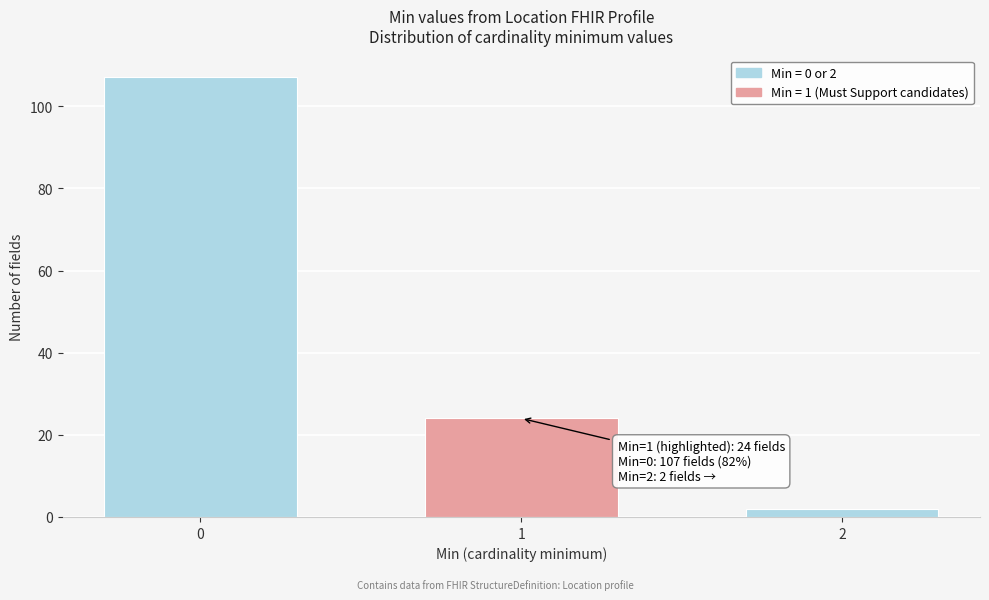

Reading left to right, list all the values displayed in this chart.

107	24	2